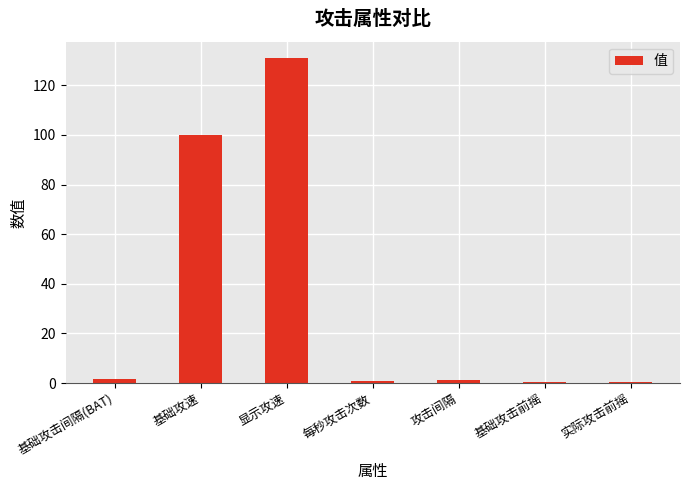

At which label is the value closest to 65?

基础攻速